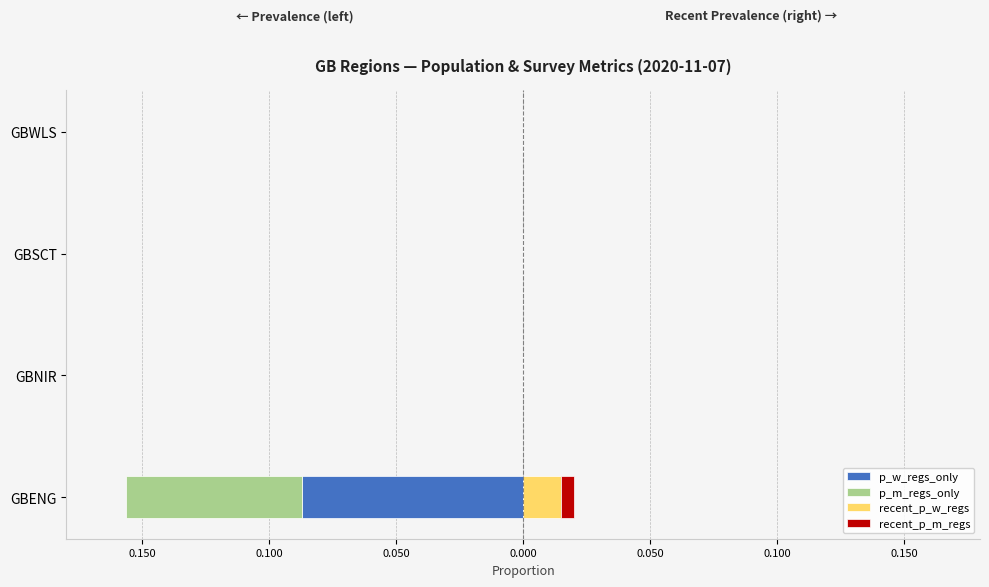

What are all the series names shown in the legend?

p_w_regs_only, p_m_regs_only, recent_p_w_regs, recent_p_m_regs